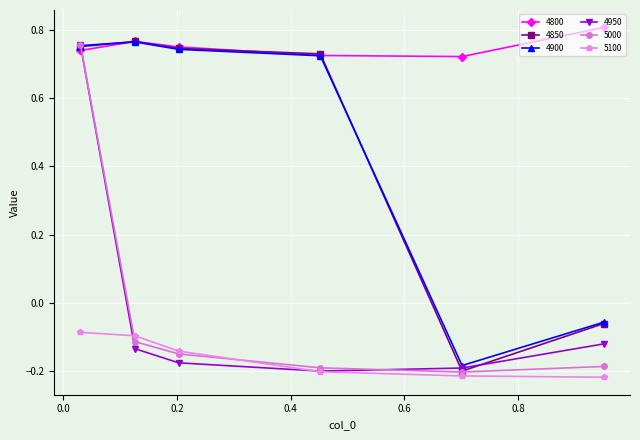

At how many categories does at least one series exceed 0?

6